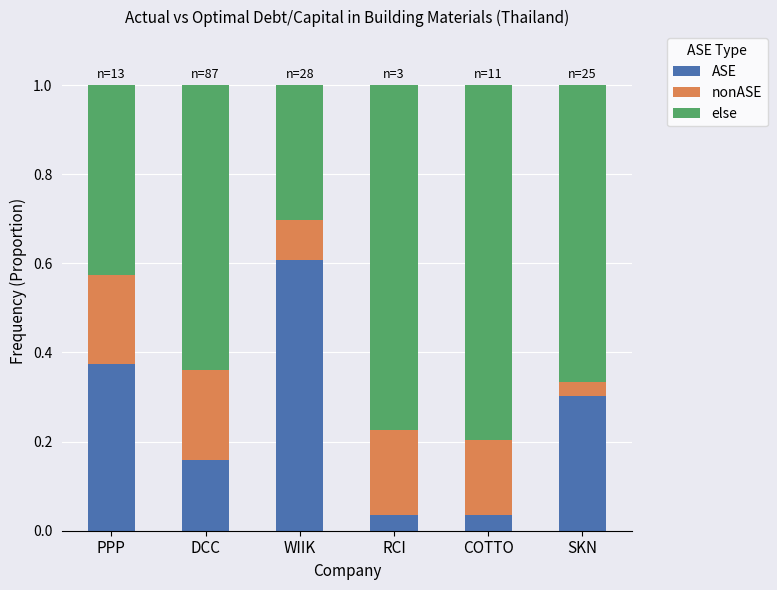

The ASE series shows 0.3 at SKN. True or false?

True